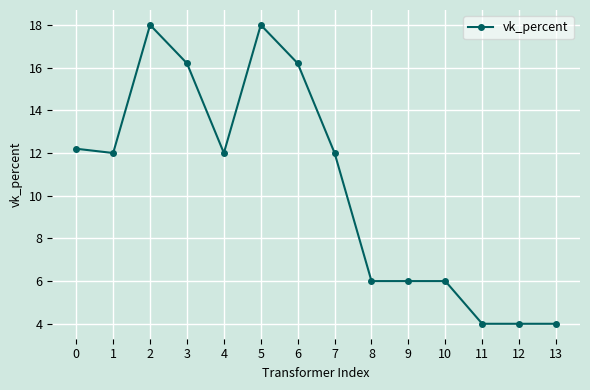

How many data points does each series have?

14